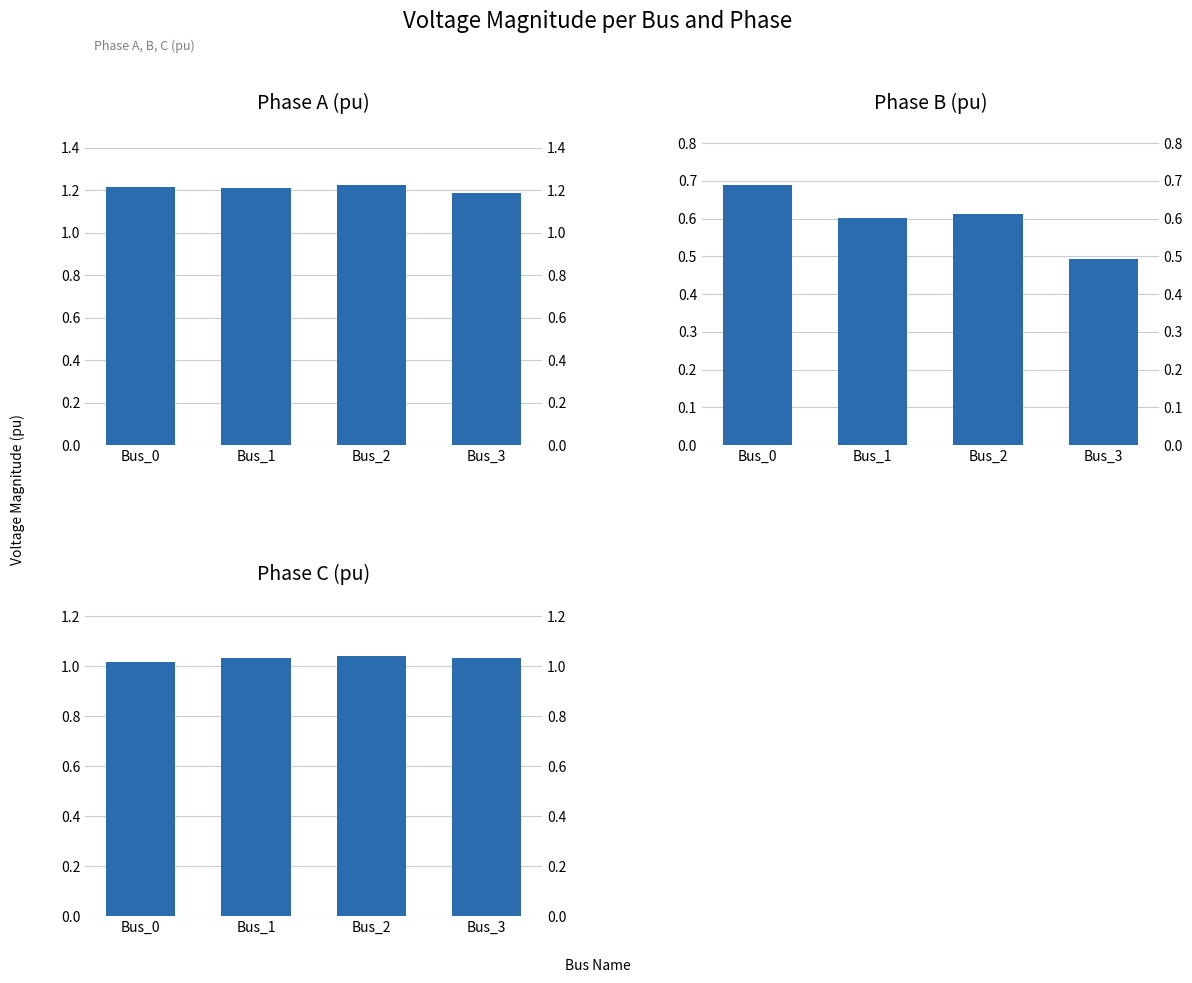

What is the sum of all pf_vm_a_pu values?

4.8